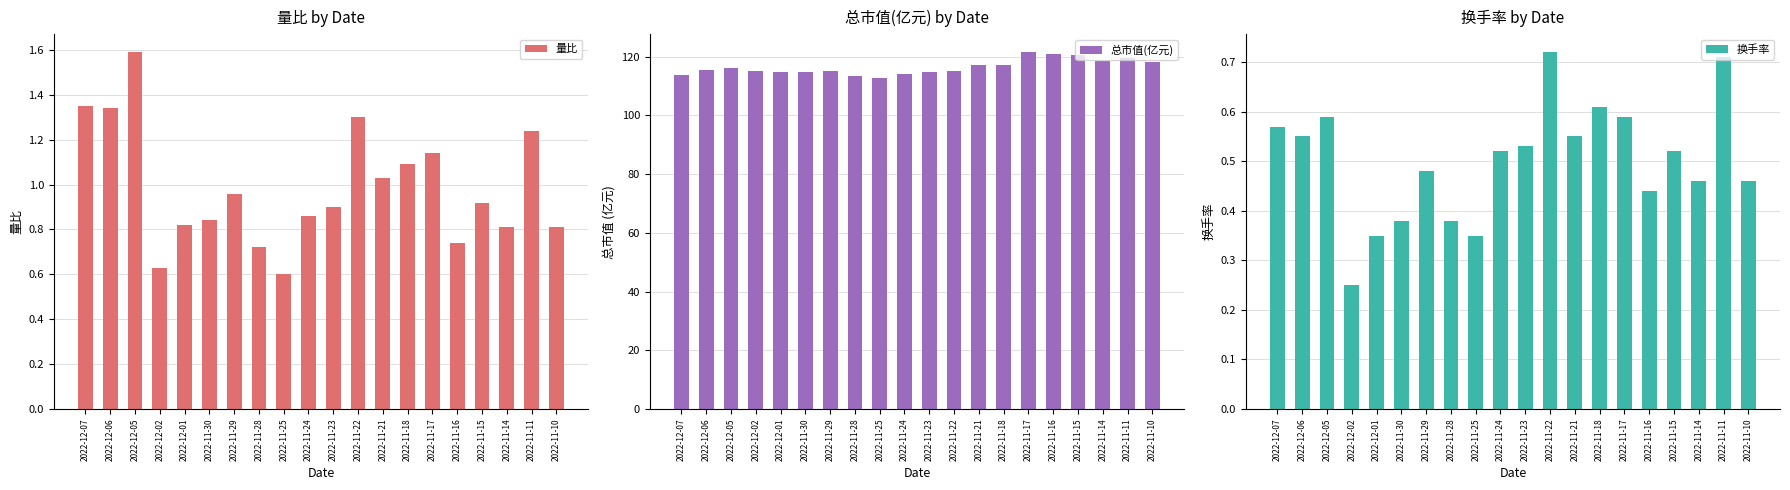

What is the difference between the second highest and minimum values in the 总市值(亿元) series?

7.9